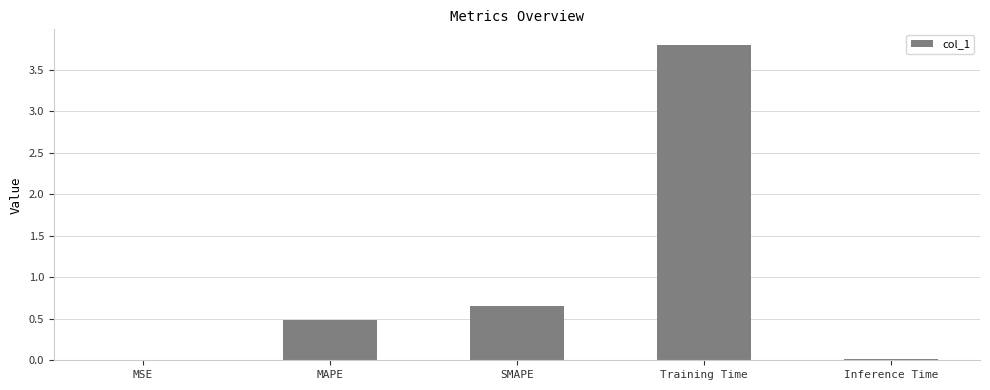

Between MAPE and SMAPE, which is larger?

SMAPE